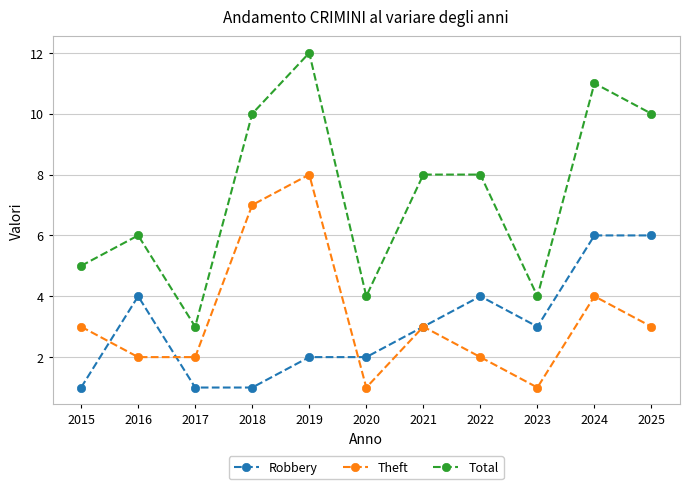

What is the difference between the maximum and minimum values in the Robbery series?

5